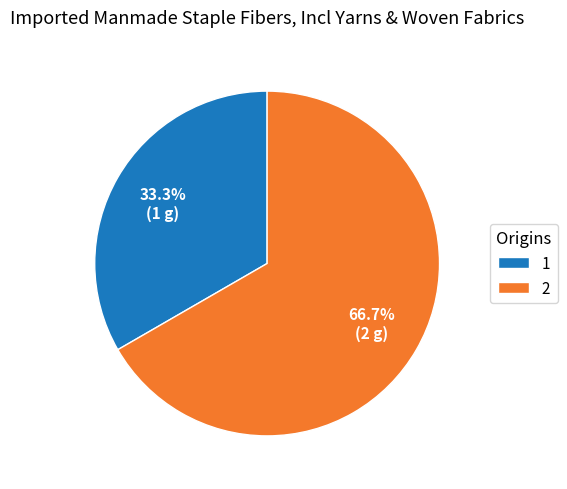

To the nearest percent, what portion does 2 represent?

67%